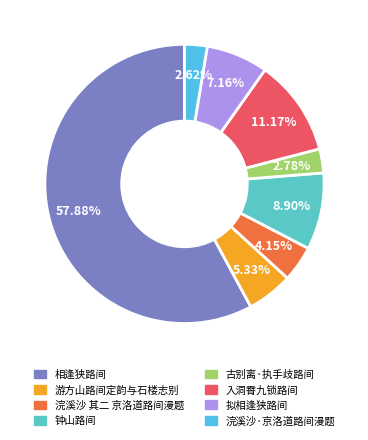

Is there any slice that represents more than half of the pie?

Yes